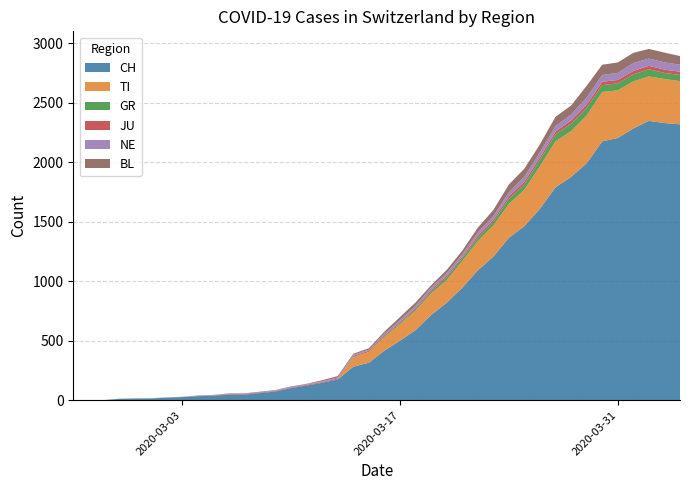

Reading right to left, extract all data points from this chart.

CH: 2320	2331	2349	2285	2205	2177	1992	1878	1791	1611	1465	1366	1208	1092	946	820	717	590	501	418	316	283	175	148	124	103	74	61	48	47	39	35	27	22	16	15	13	2	1	0
TI: 363	370	374	396	401	415	402	385	386	358	306	285	261	246	224	190	182	163	137	112	92	77	0	0	0	0	0	0	0	0	0	0	0	0	0	0	0	0	0	0
GR: 52	51	60	59	58	58	63	63	58	52	45	43	29	27	24	24	18	13	9	9	0	6	0	0	0	0	0	0	0	0	0	0	0	0	0	0	0	0	0	0
JU: 27	28	29	29	29	28	28	27	25	22	23	22	18	18	13	14	12	11	11	9	9	8	8	6	6	5	5	5	5	5	2	1	1	1	1	1	1	1	0	0
NE: 59	61	61	66	59	57	60	50	45	42	41	32	33	28	20	21	19	18	16	13	9	10	9	6	6	4	4	3	2	2	4	4	1	1	0	0	0	0	0	0
BL: 73	82	81	86	88	86	99	75	79	68	68	66	51	40	30	27	19	27	26	17	12	8	12	9	3	5	4	4	4	4	1	1	1	1	1	1	0	0	0	0